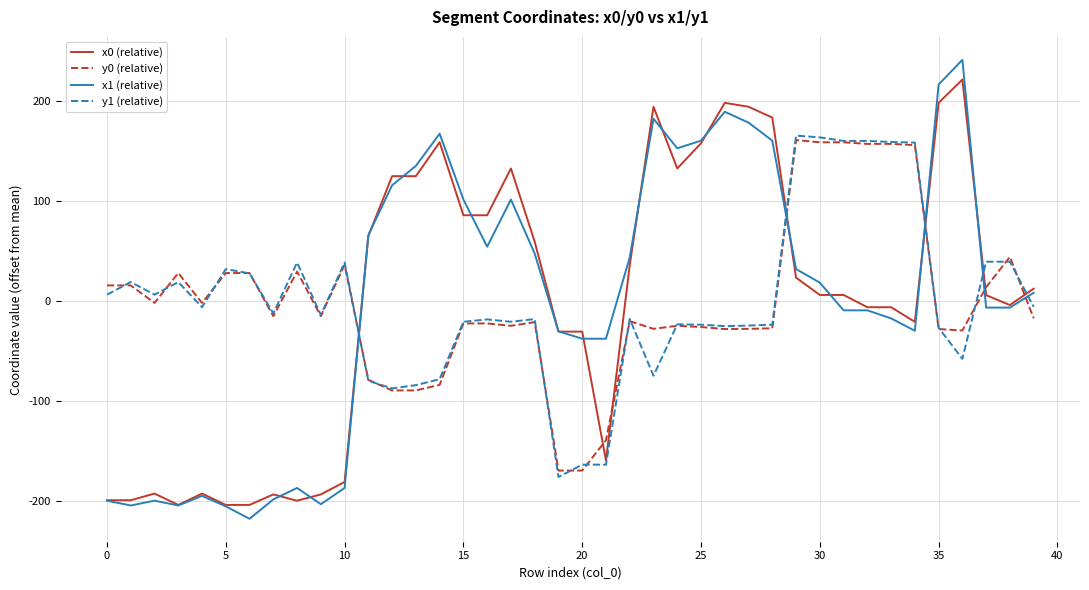

What is the highest value of the y0 (relative) series?

161.4